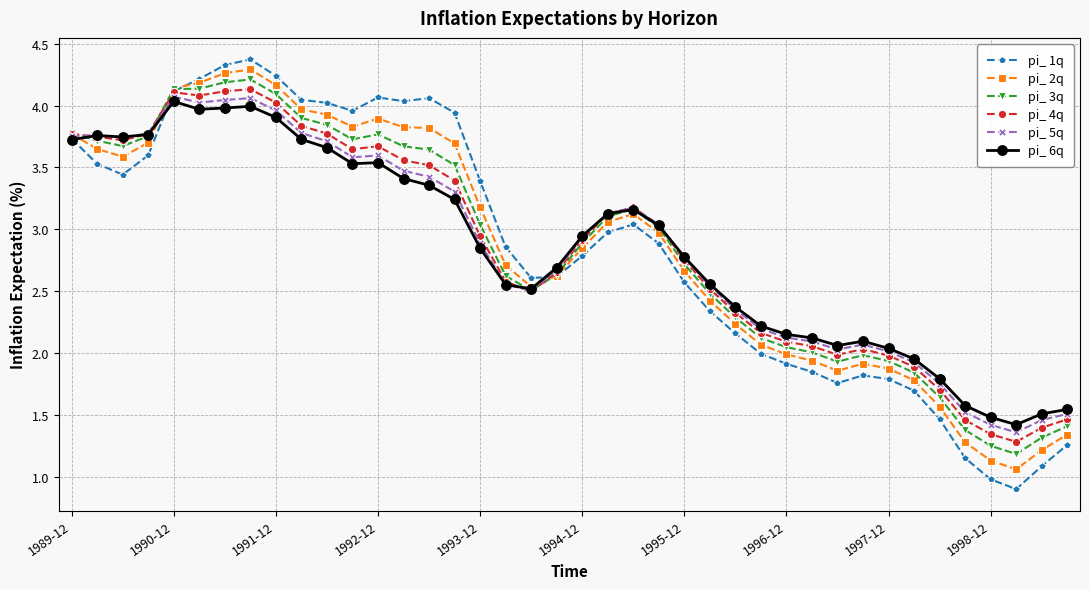

Which series has the largest range (max minus min)?

pi_ 1q